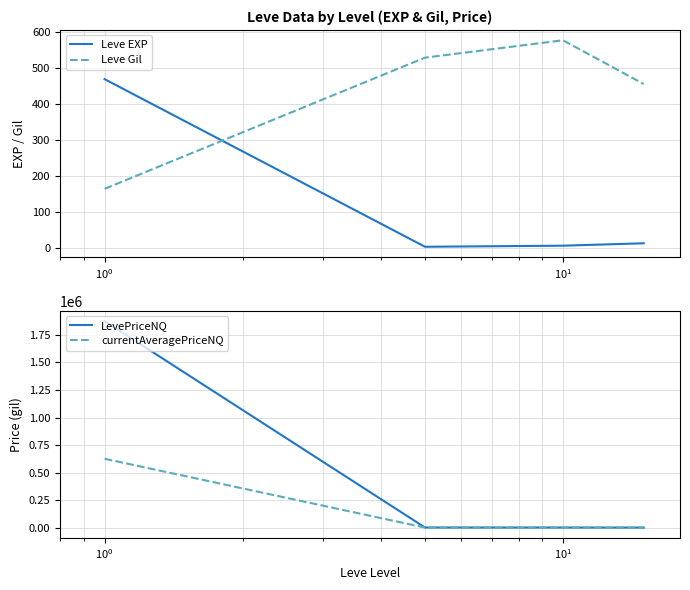

How many distinct data groups are displayed?

4